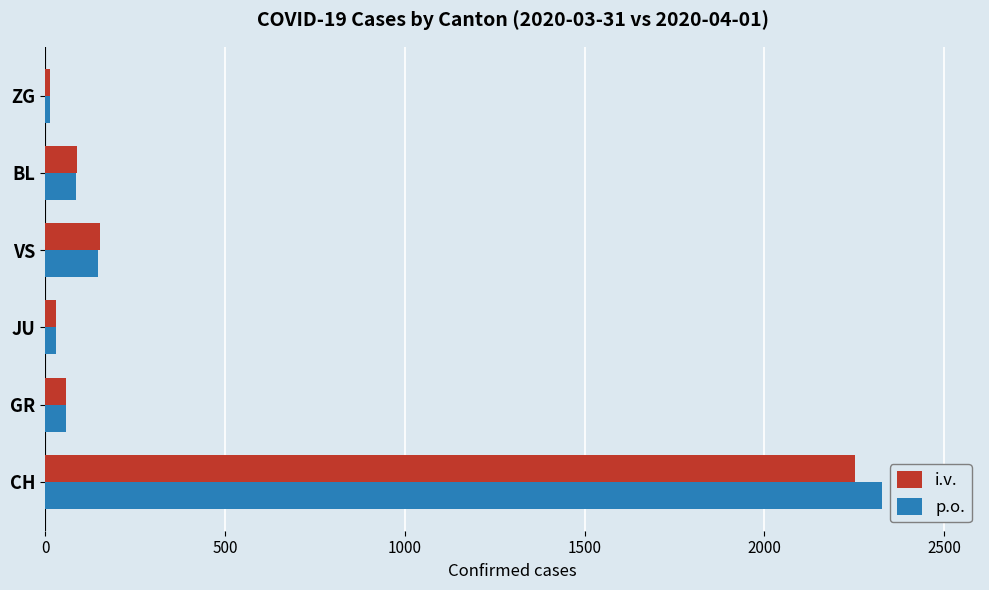

What is the difference between the maximum and second lowest values in the p.o. series?

2299